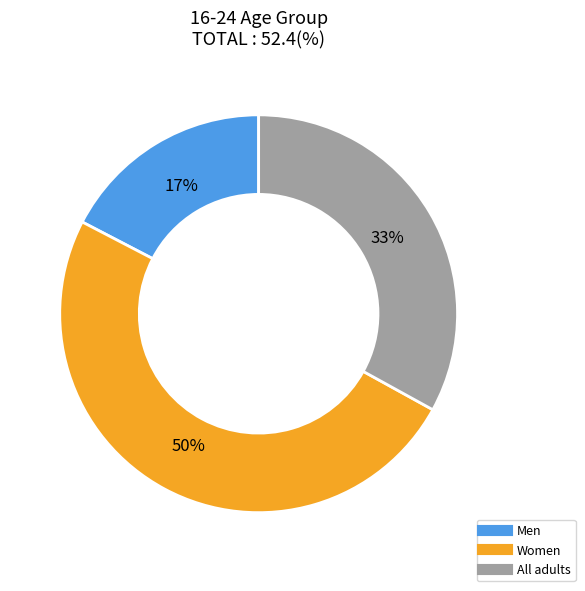

Is it true that All adults is 38% of the pie?

False